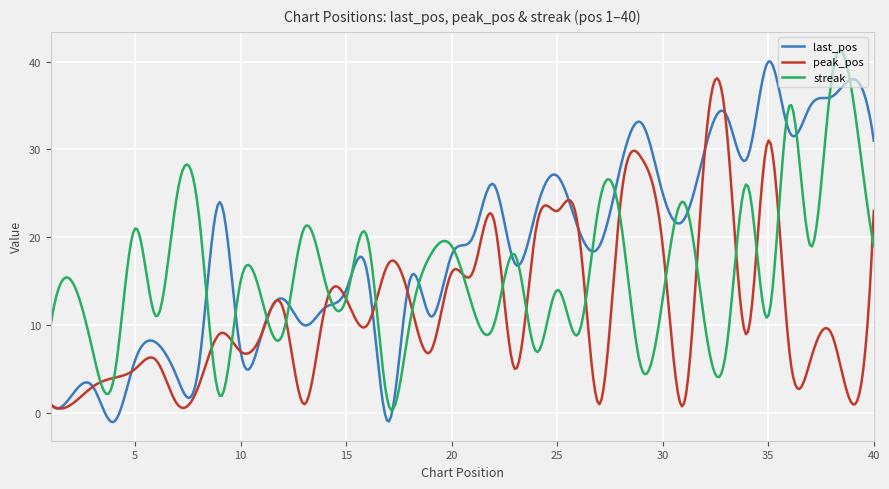

Which series has the largest total across all categories?

last_pos